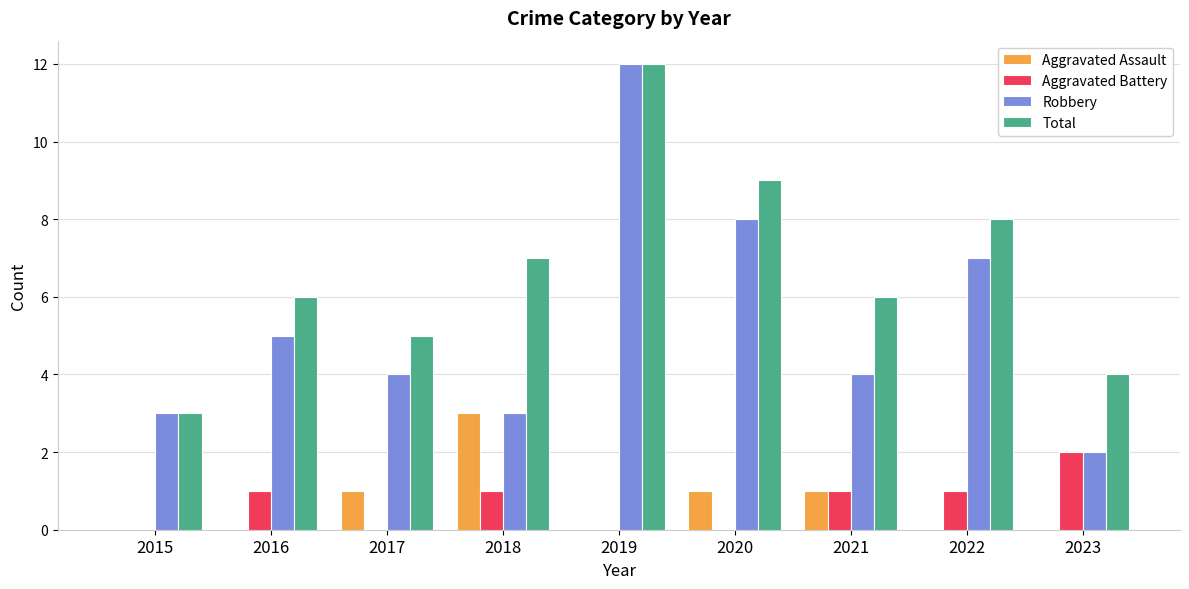

Which series has the largest total across all categories?

Total